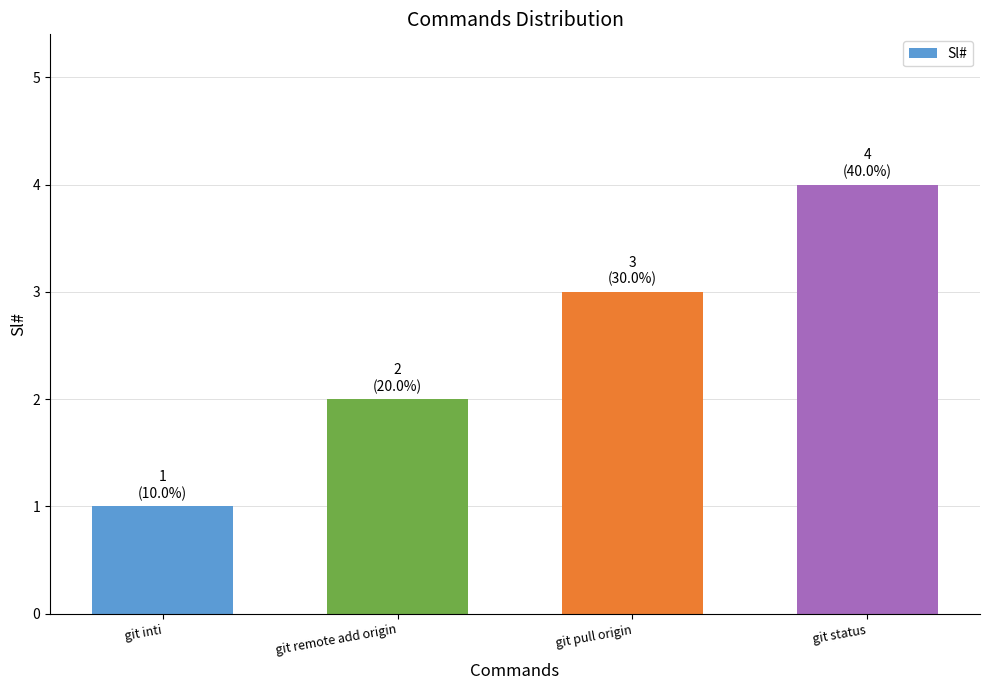

At which label is the value closest to 2?

git remote add origin